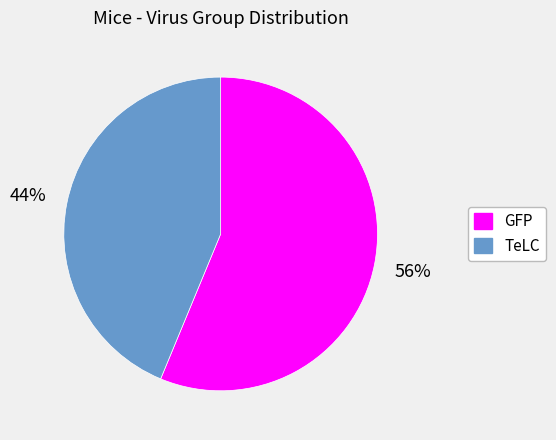

Combined, do GFP and TeLC account for over 50%?

Yes